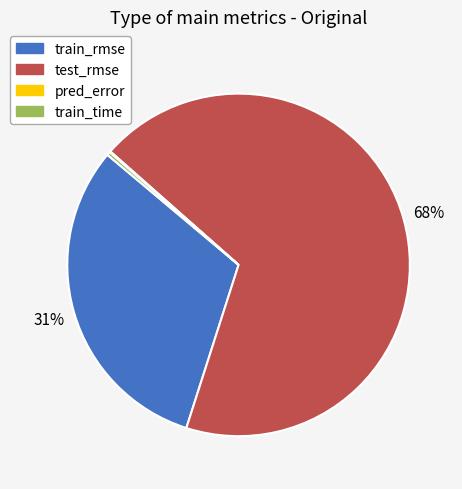

Combined, do train_rmse and train_time account for over 50%?

No